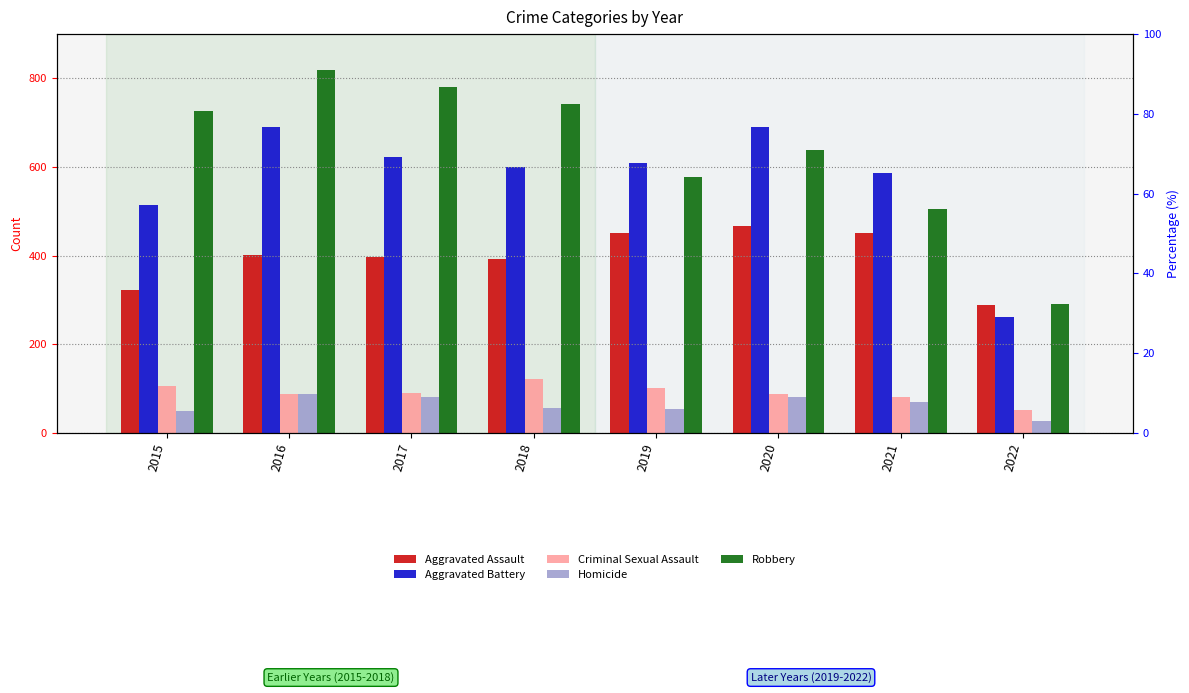

How many values in the Aggravated Assault series are below 402?

4